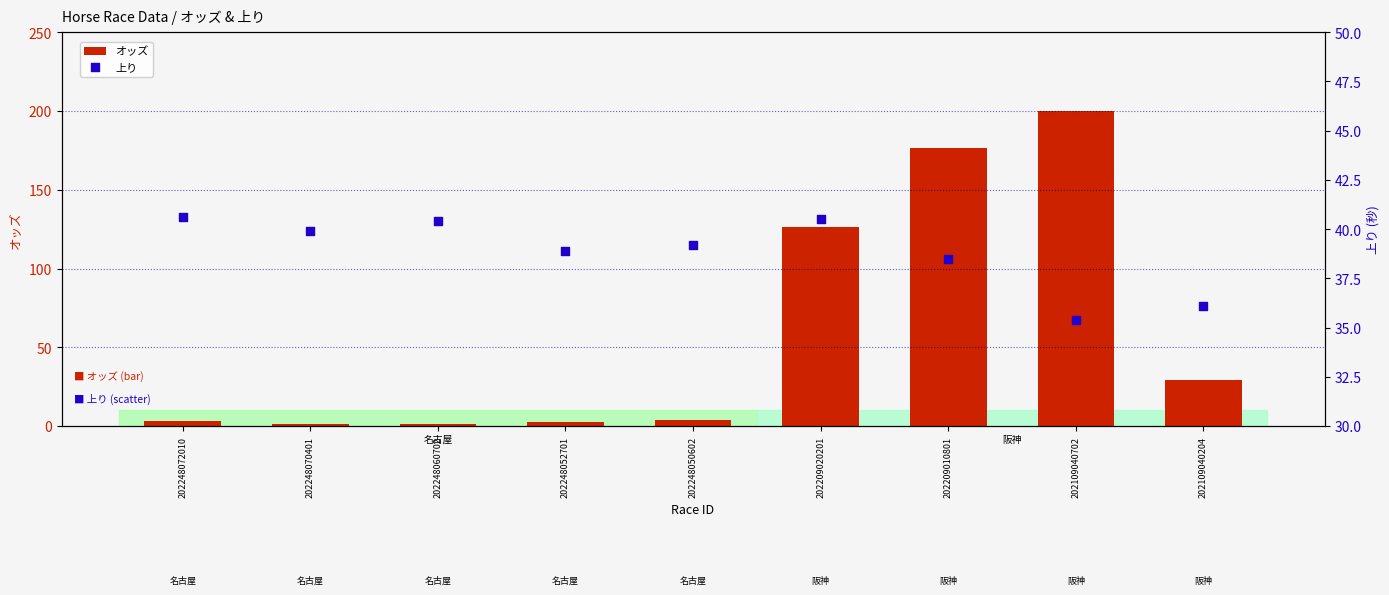

Which series has the largest Y range (max minus min)?

オッズ